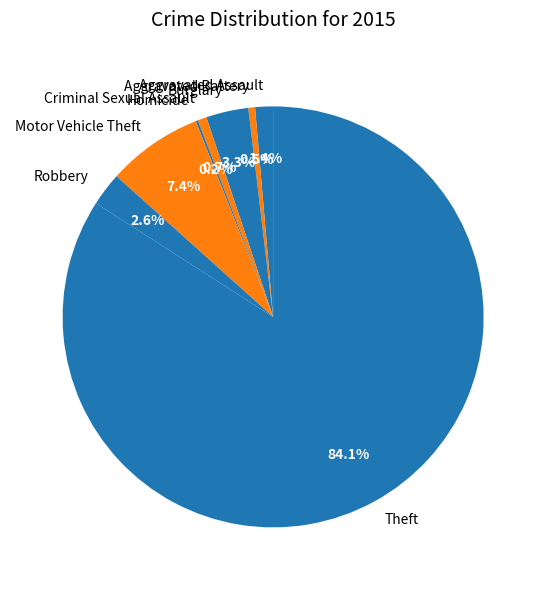

Approximately how many times larger is the value at Robbery compared to Aggravated Assault?

1.9